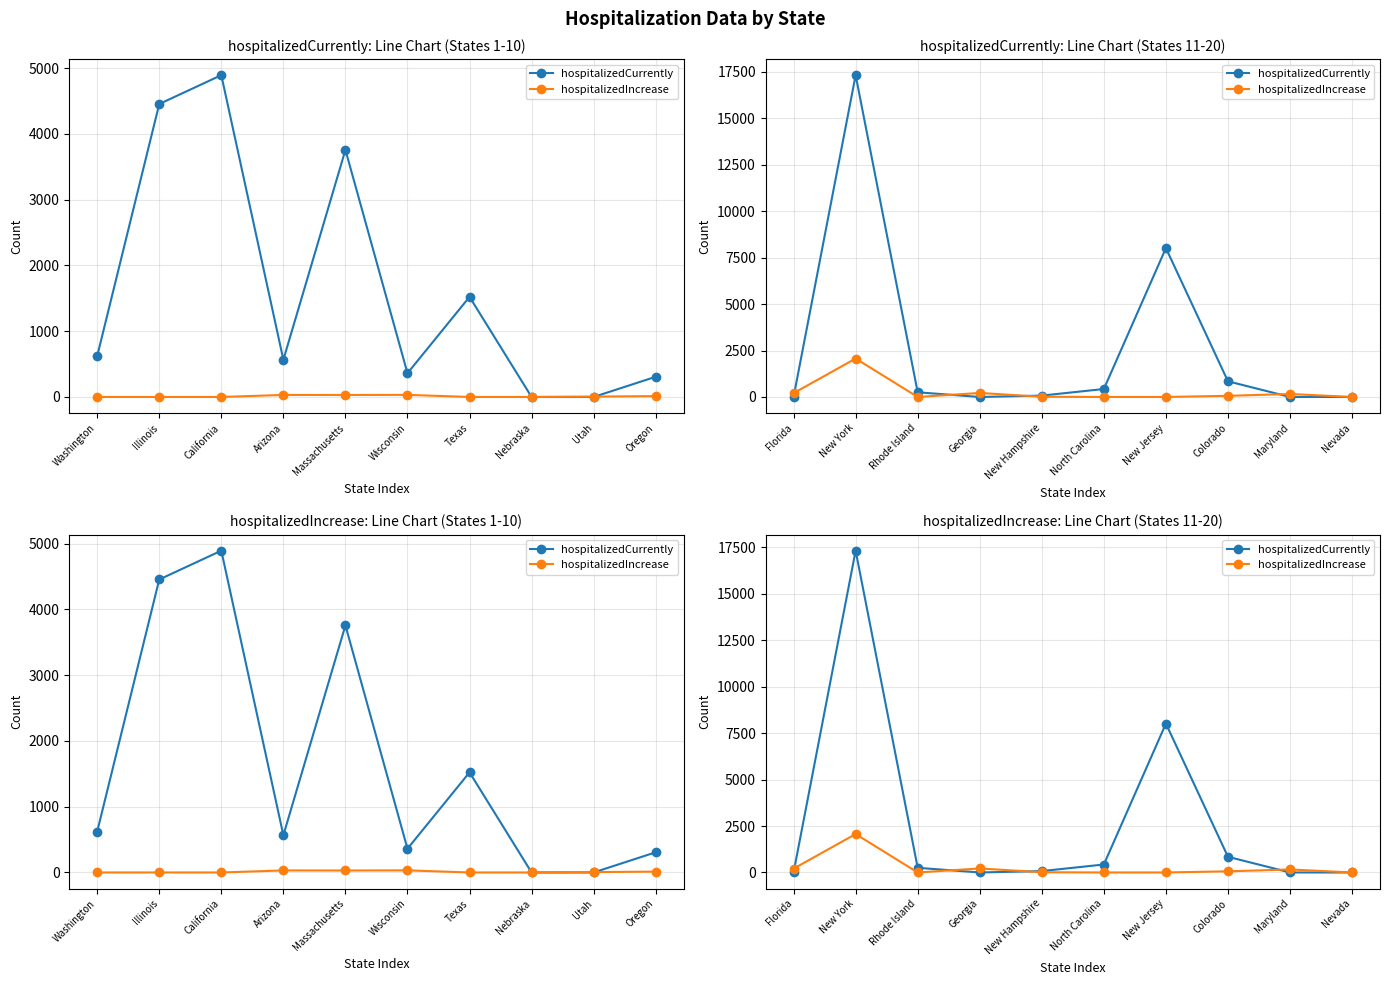

The value of hospitalizedIncrease at New Jersey is 950. True or false?

False